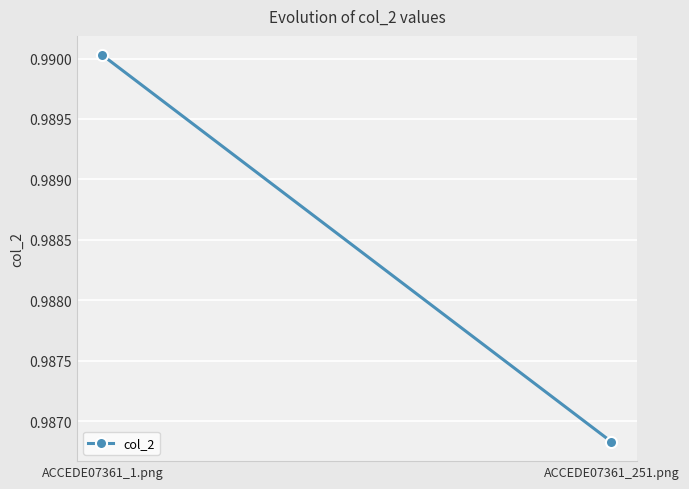

Reading left to right, list all the values displayed in this chart.

1.0	1.0